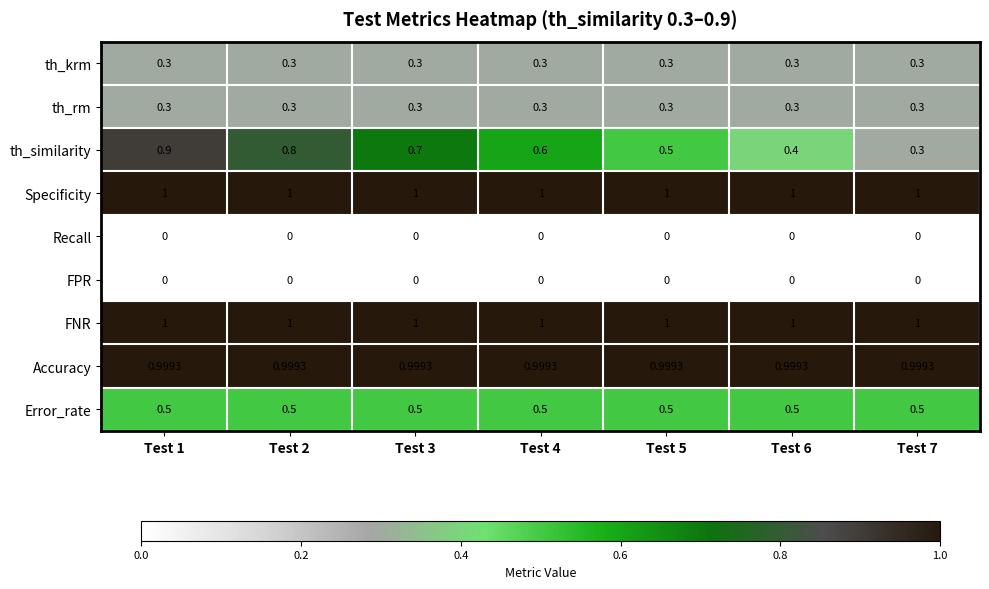

Which series has the widest spread of values?

th_similarity